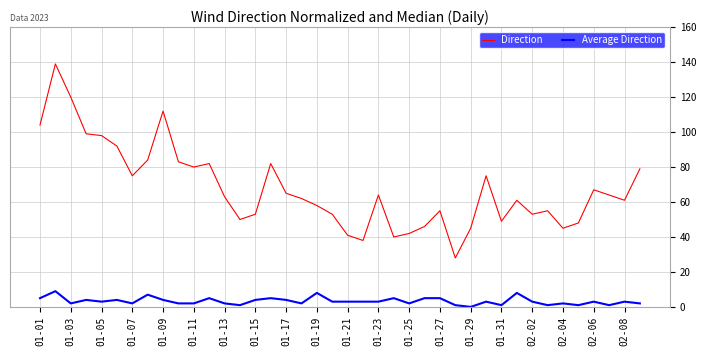

Which series has the largest total across all categories?

Direction